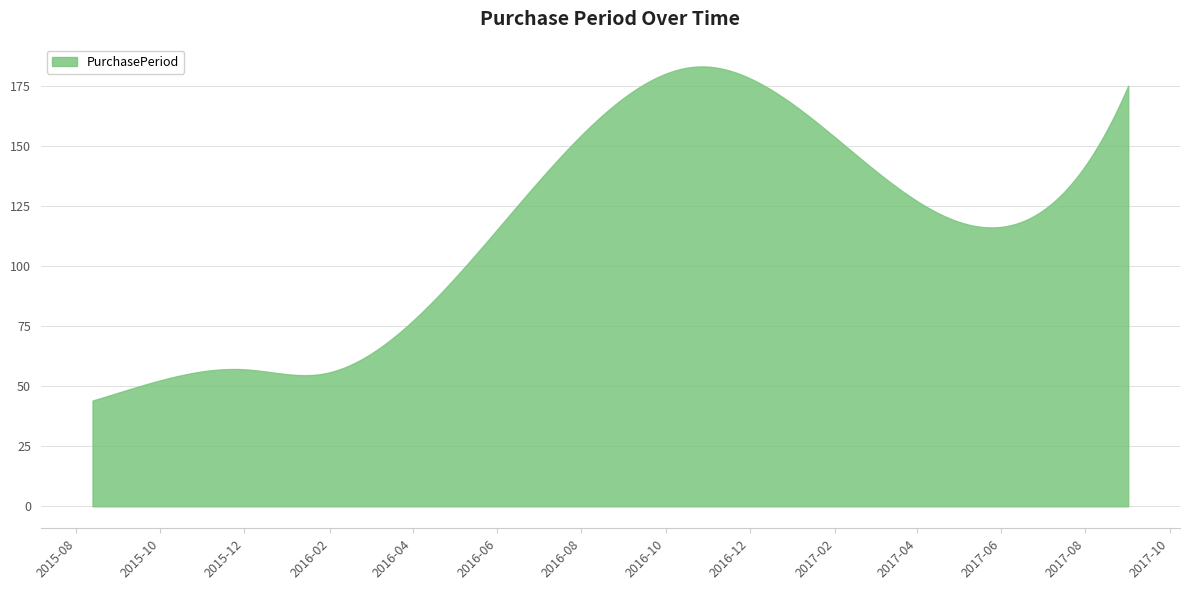

What is the difference between the maximum and minimum values?

139.0